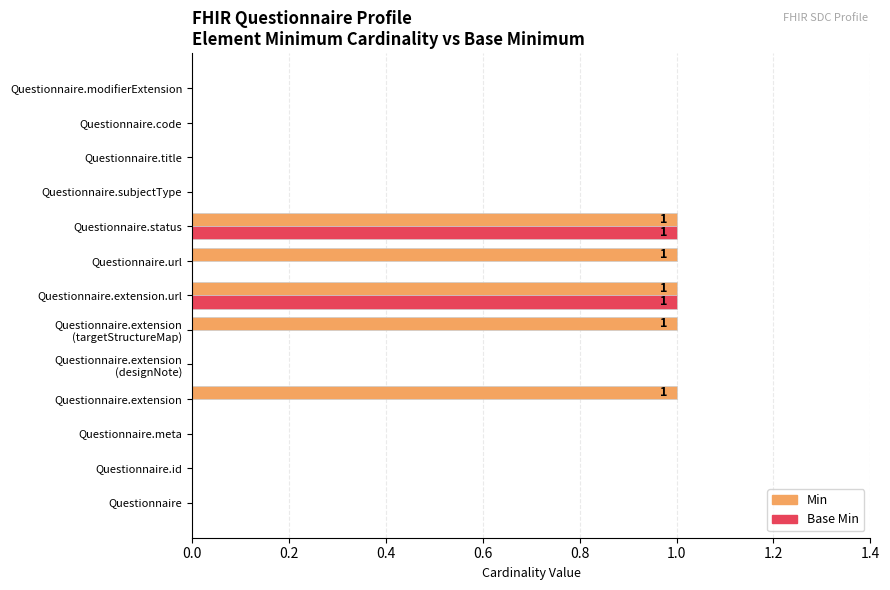

True or false: Base Min has a value of 0 at Questionnaire.extension.

True